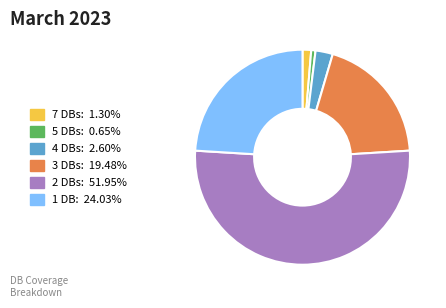

Is there a majority slice in this chart?

Yes